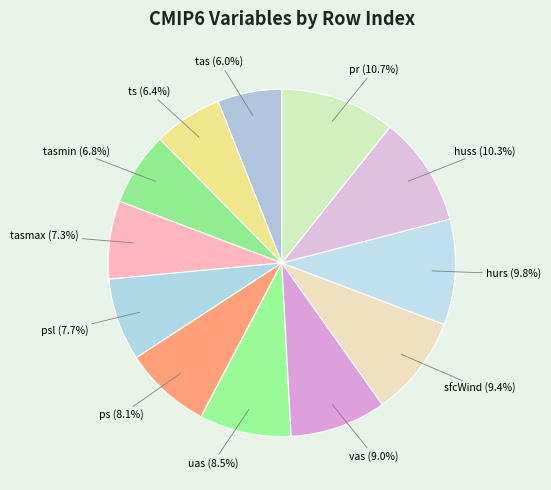

Does tasmax represent more than half of the total?

No